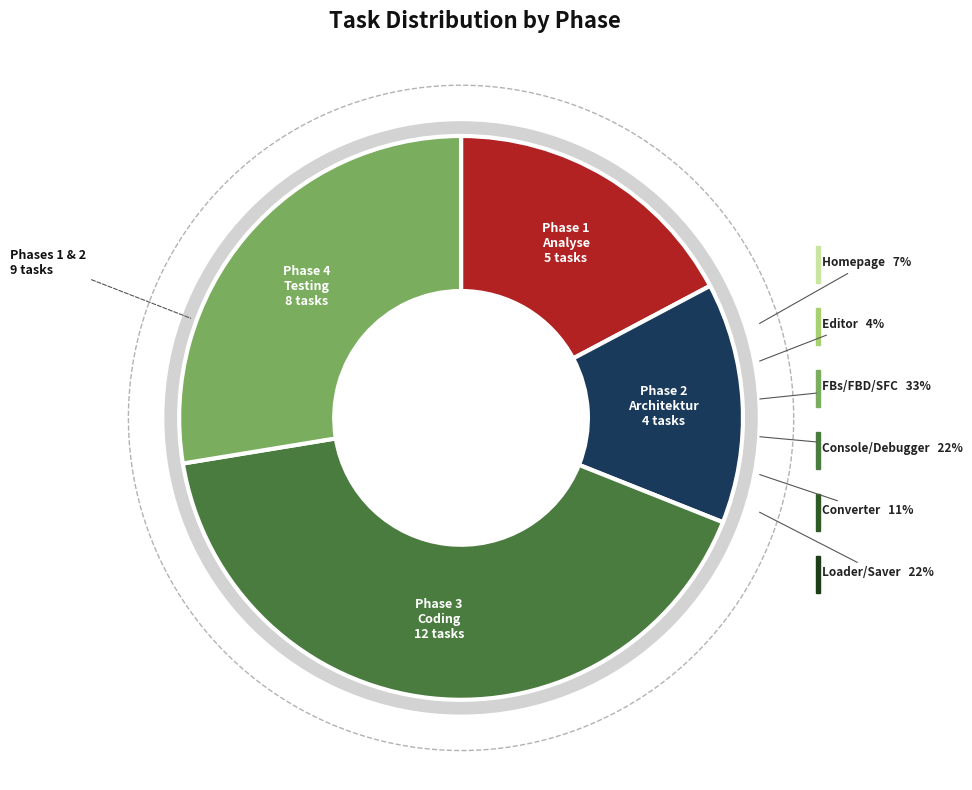

Count the number of slices in the pie.

4